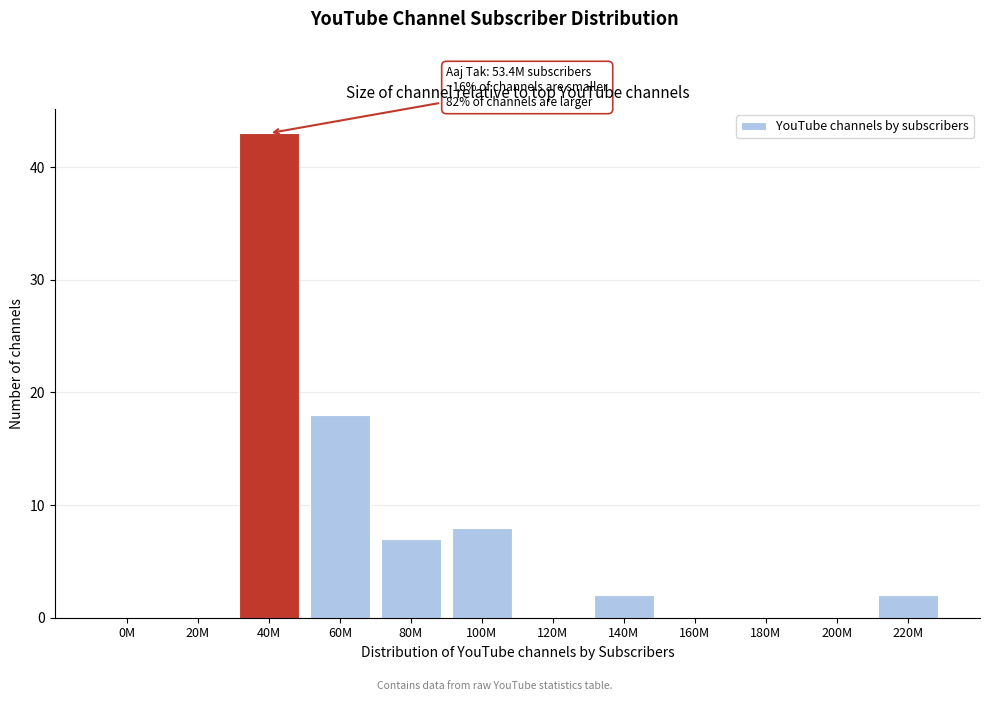

Reading left to right, list all the values displayed in this chart.

0M=0	20M=0	40M=43	60M=18	80M=7	100M=8	120M=0	140M=2	160M=0	180M=0	200M=0	220M=2